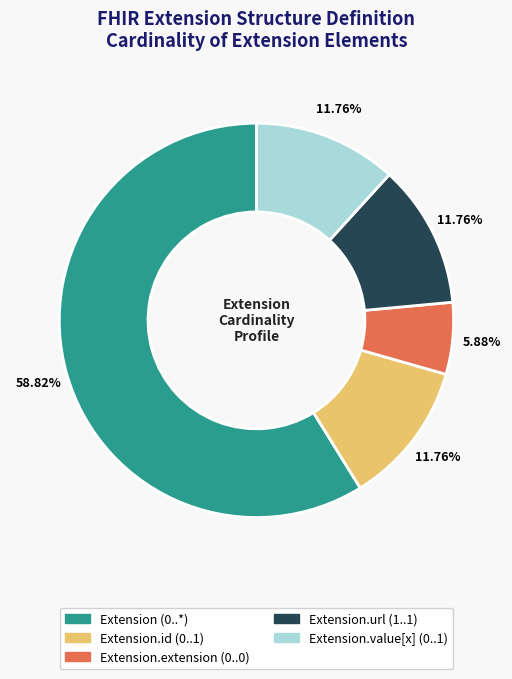

Count the number of slices in the pie.

5